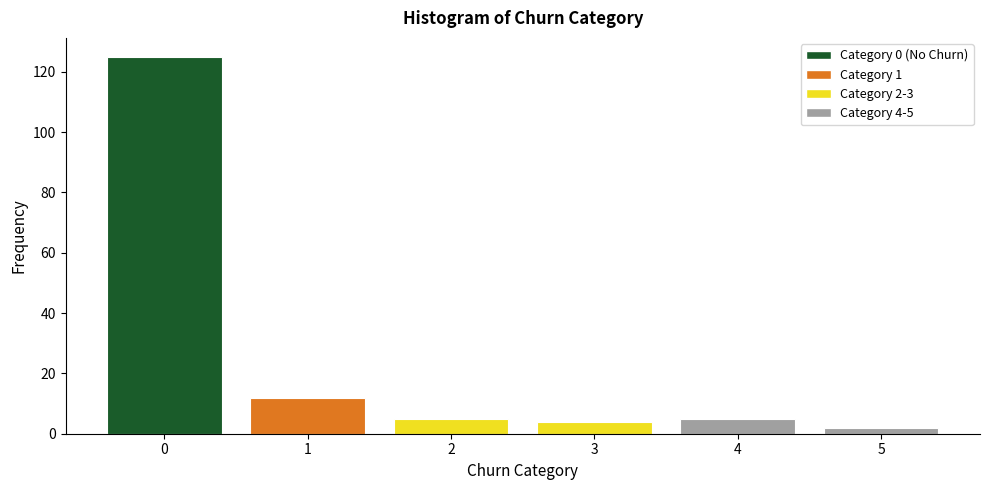

Reading right to left, transcribe all the data shown in this chart.

5=2	4=5	3=4	2=5	1=12	0=125